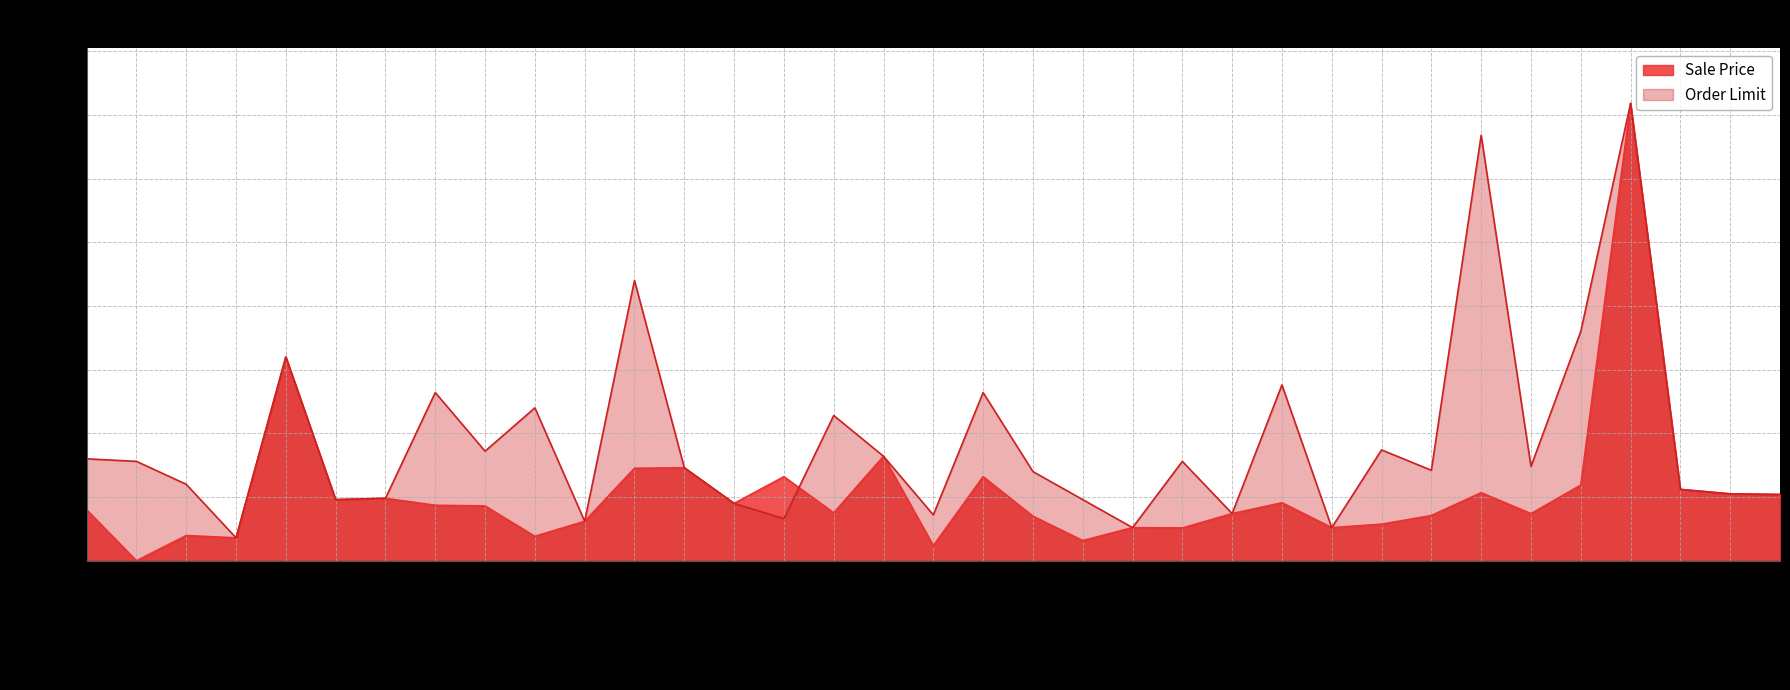

Is it true that Sale Price equals 27.2 at CATAFLAM 75MG?

False